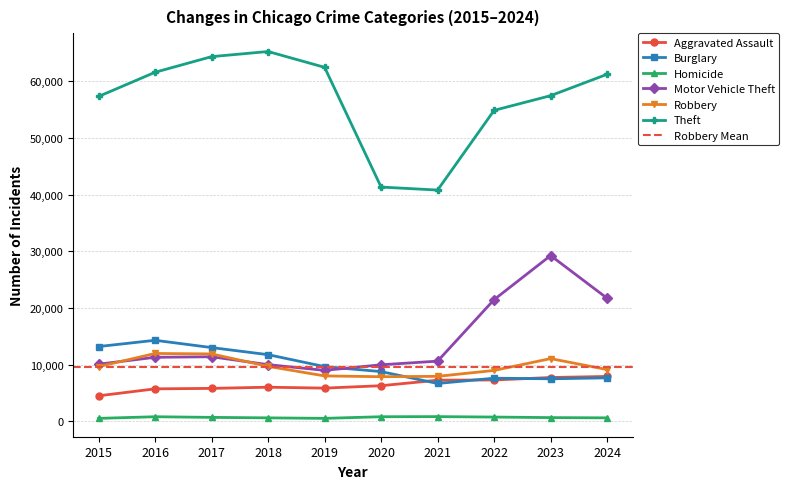

Which series has the largest range (max minus min)?

Theft